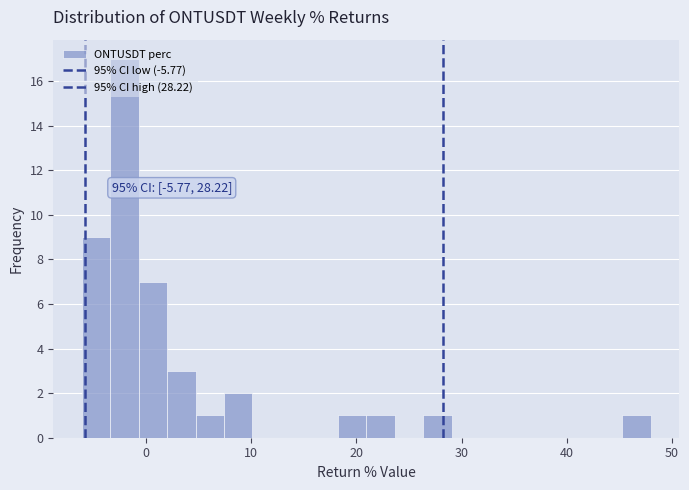

Around what value on the x-axis is the tallest bar? Give the approximate position of its centre, as read against the axis.

-2